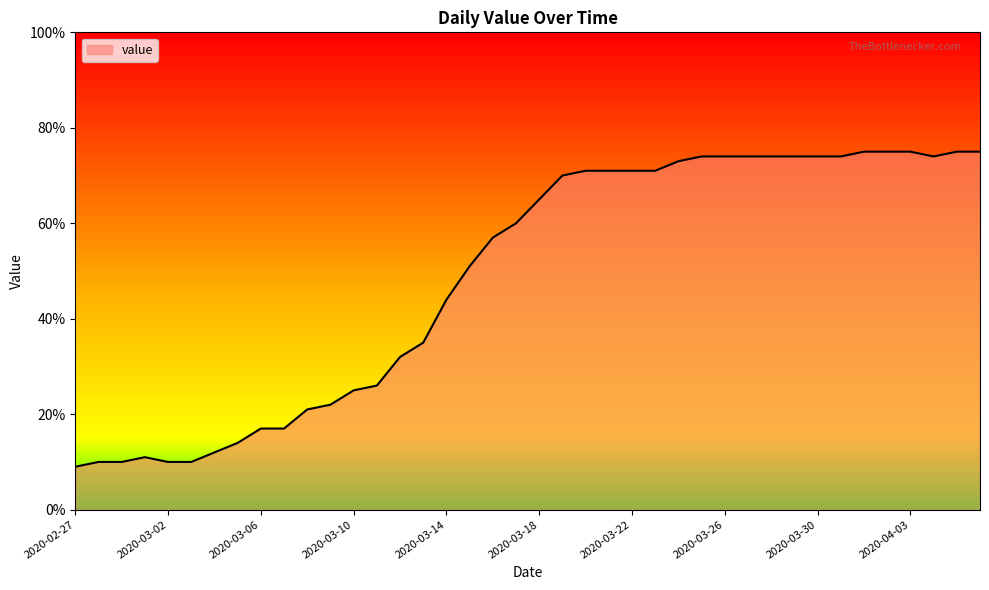

What is the difference between the maximum and minimum values?

66